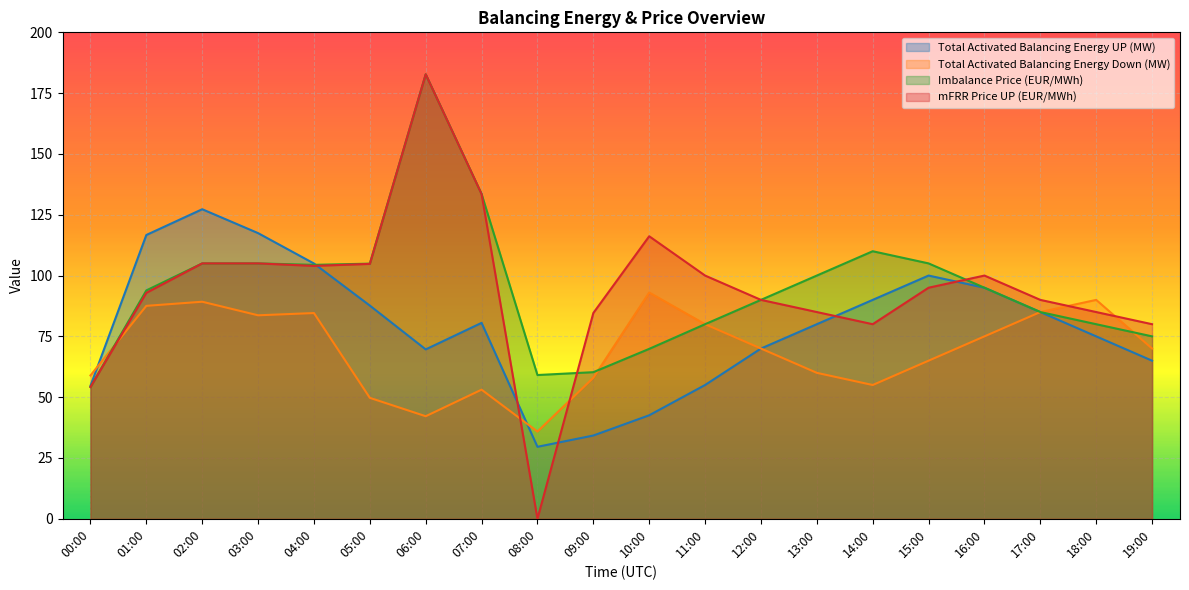

How many distinct data groups are displayed?

4